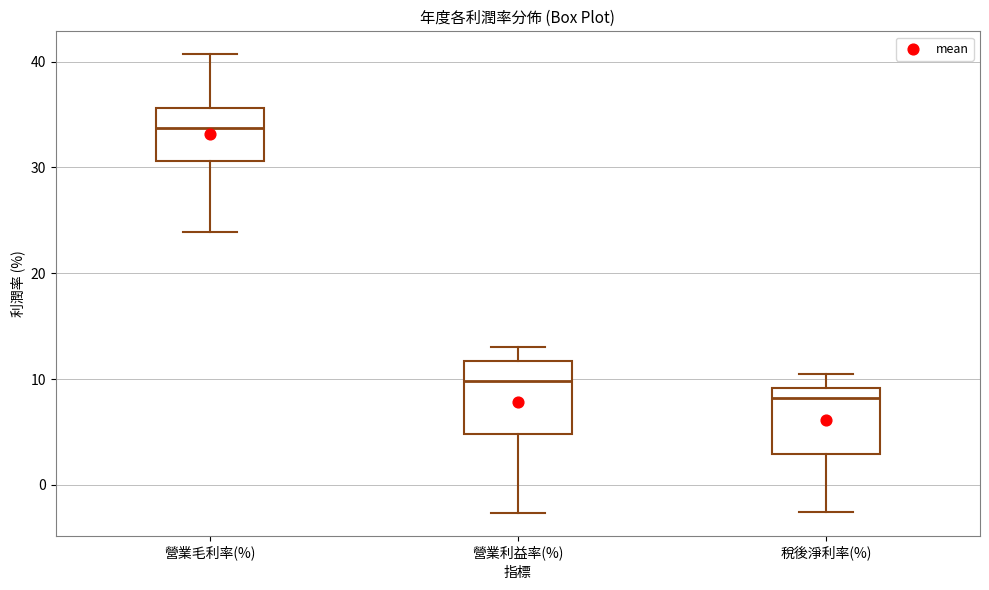

Reading left to right, read every box against the y-axis: the position of its median line, the range the box covers, and the ends of its whiskers. The values are not printed on the chart, so give them approximately, as read against the axis.

營業毛利率(%): median 34, box 31 to 36, whiskers 24 to 41
營業利益率(%): median 10, box 5 to 12, whiskers -3 to 13
稅後淨利率(%): median 8, box 3 to 9, whiskers -3 to 11